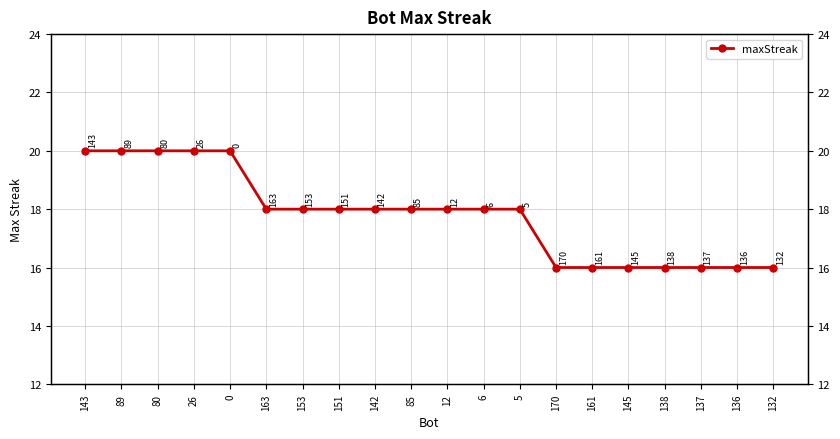

Reading left to right, list all the values displayed in this chart.

20	20	20	20	20	18	18	18	18	18	18	18	18	16	16	16	16	16	16	16